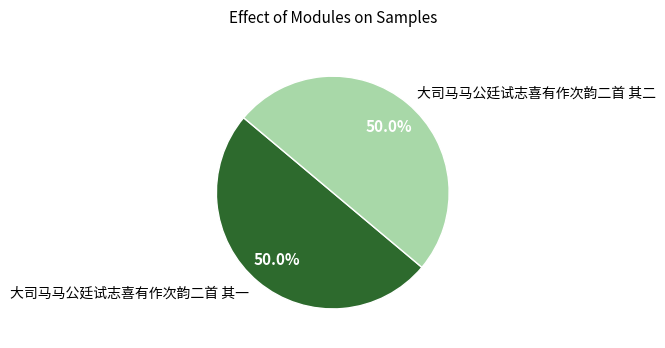

Is it true that 大司马马公廷试志喜有作次韵二首 其一 is 60% of the pie?

False